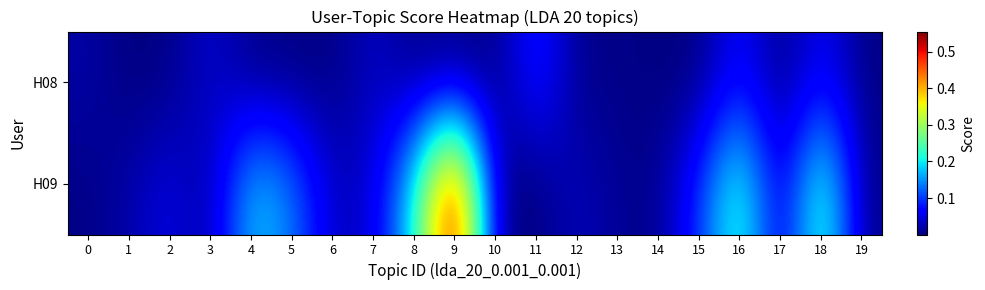

Reading left to right, extract all data points from this chart.

H08: 0=0.0	1=0.0	2=0.0	3=0.0	4=0.0	5=0.0	6=0.0	7=0.0	8=0.0	9=0.0	10=0.0	11=0.1	12=0.0	13=0.0	14=0.0	15=0.0	16=0.1	17=0.0	18=0.1	19=0.0
H09: 0=0.0	1=0.0	2=0.1	3=0.0	4=0.2	5=0.1	6=0.0	7=0.0	8=0.2	9=0.6	10=0.0	11=0.0	12=0.0	13=0.0	14=0.0	15=0.1	16=0.2	17=0.0	18=0.3	19=0.0